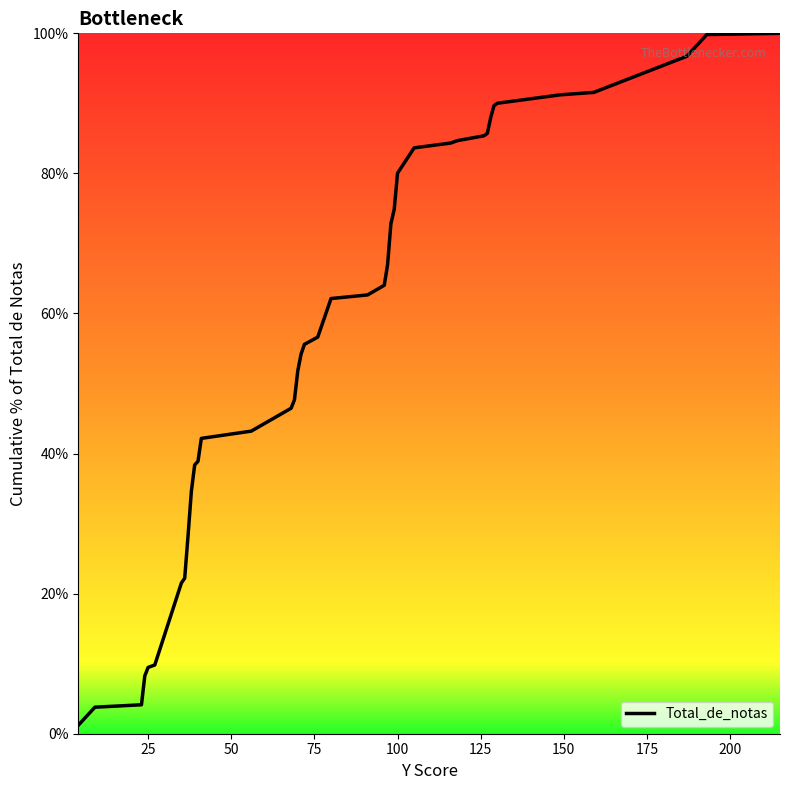

What is the smallest value displayed?

1.2